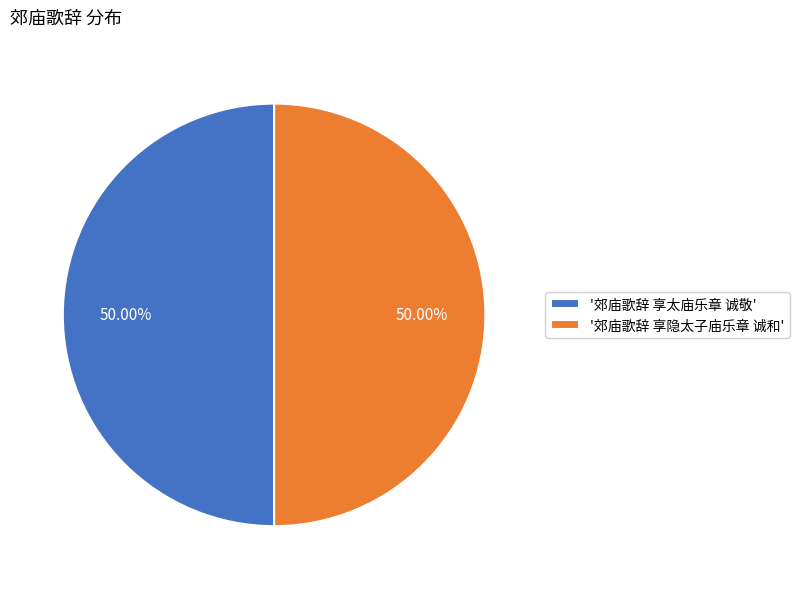

Do '郊庙歌辞 享隐太子庙乐章 诚和' and '郊庙歌辞 享太庙乐章 诚敬' together represent more than half of the pie?

Yes